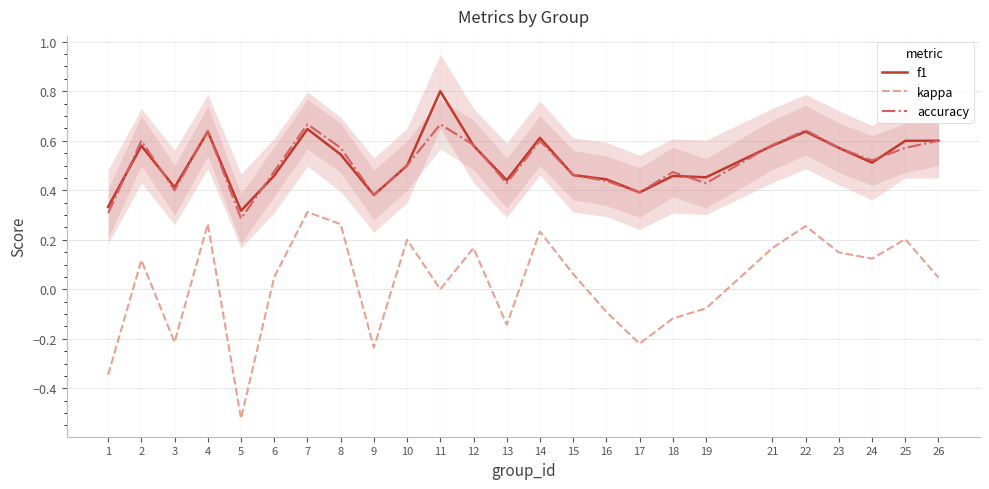

True or false: kappa has a value of 0.2 at 12.

True